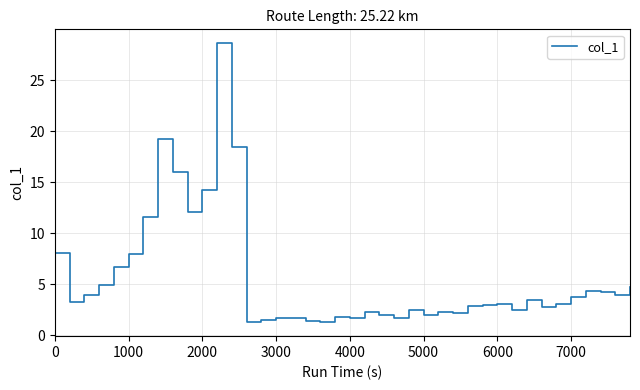

What is the smallest value displayed?

1.3